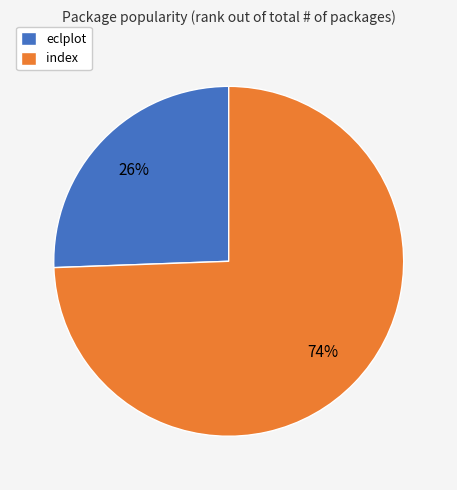

Which slice is the largest?

index